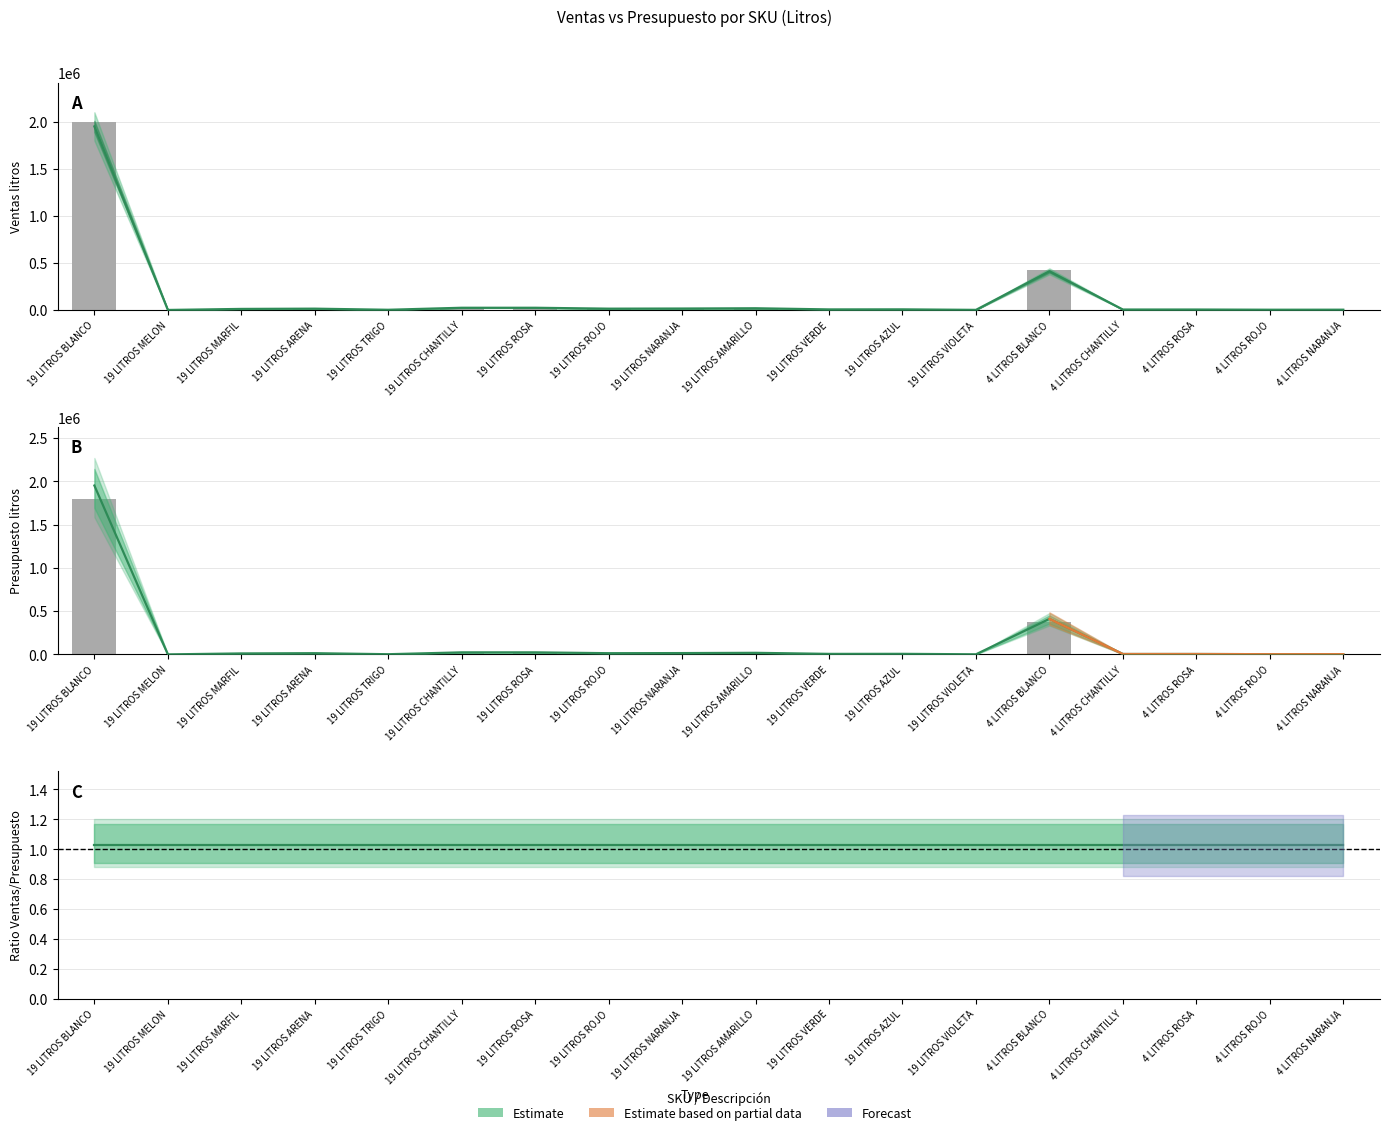

What is the value of the Presupuesto Sin campaña bar at the 12th from the left?

6378.3